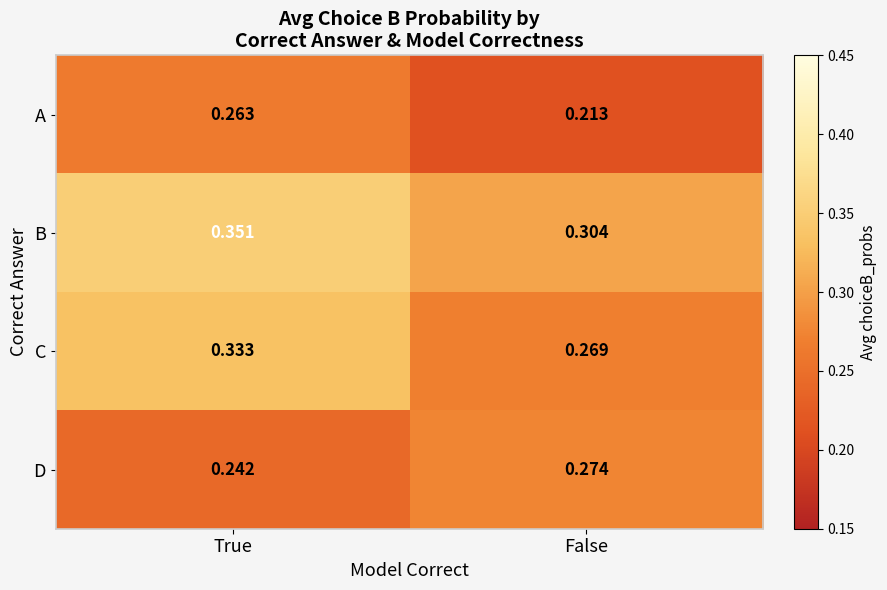

At which category is the sum across all series the highest?

True